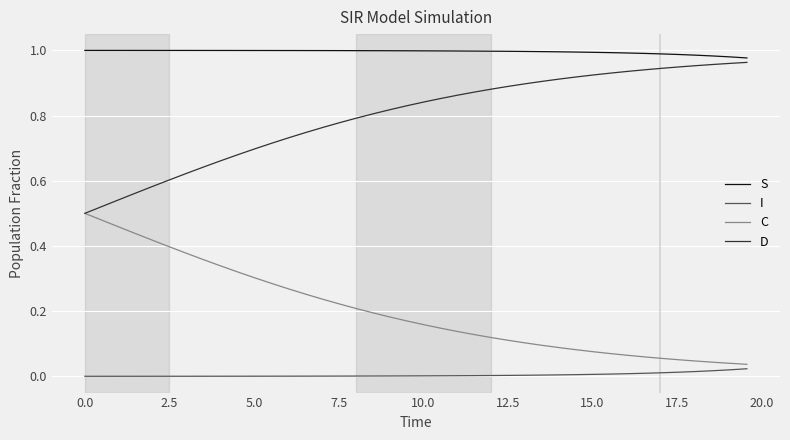

True or false: S and I cross at least once.

False